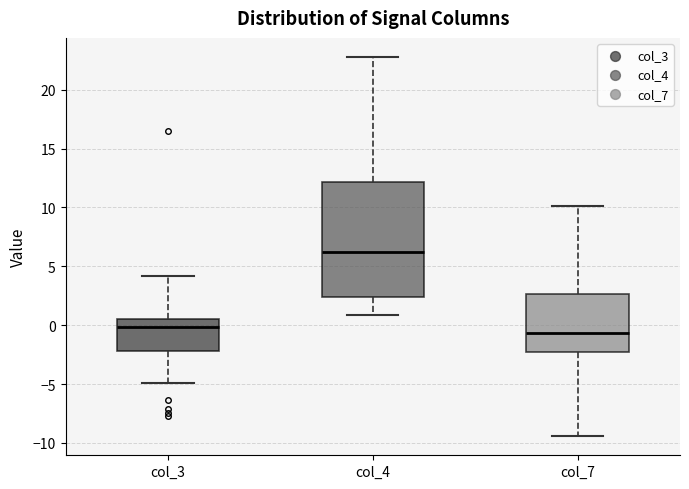

Which box has the lowest median line?

col_7